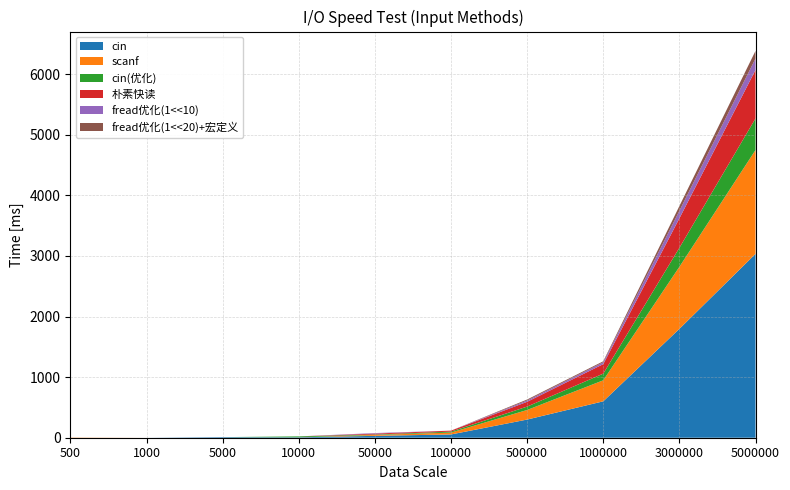

Reading left to right, list all the values displayed in this chart.

cin: 500=0	1000=0	5000=10	10000=7	50000=31	100000=54	500000=300	1000000=601	3000000=1797	5000000=3035
scanf: 500=4	1000=0	5000=0	10000=0	50000=15	100000=31	500000=158	1000000=347	3000000=1024	5000000=1714
cin(优化): 500=0	1000=0	5000=0	10000=15	50000=7	100000=16	500000=56	1000000=110	3000000=314	5000000=521
朴素快读: 500=0	1000=0	5000=0	10000=0	50000=15	100000=16	500000=79	1000000=157	3000000=486	5000000=801
fread优化(1<<10): 500=0	1000=0	5000=0	10000=0	50000=9	100000=0	500000=22	1000000=31	3000000=125	5000000=189
fread优化(1<<20)+宏定义: 500=0	1000=0	5000=0	10000=0	50000=0	100000=0	500000=16	1000000=16	3000000=78	5000000=126